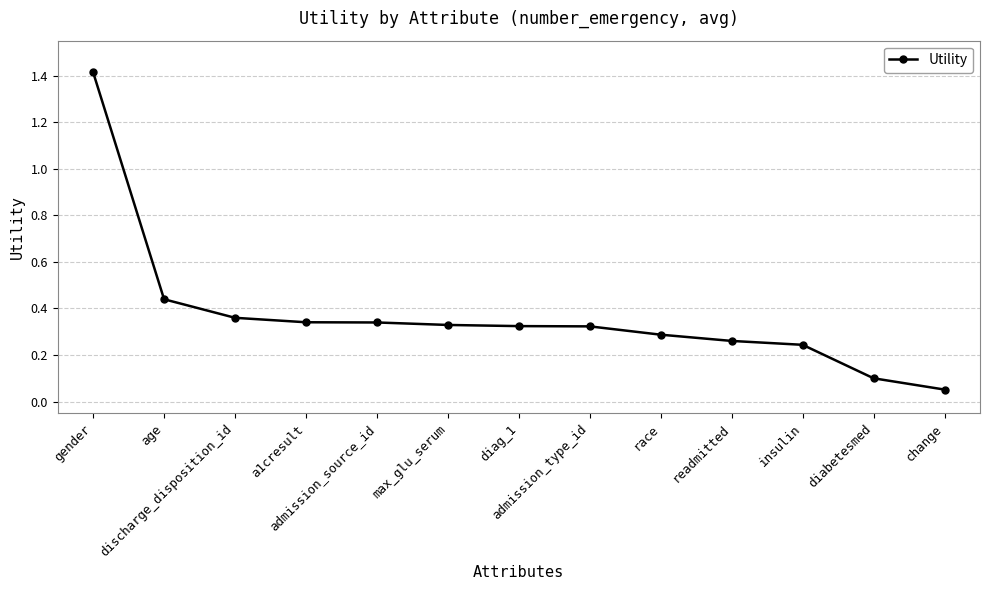

What is the difference between the maximum and minimum values?

1.4